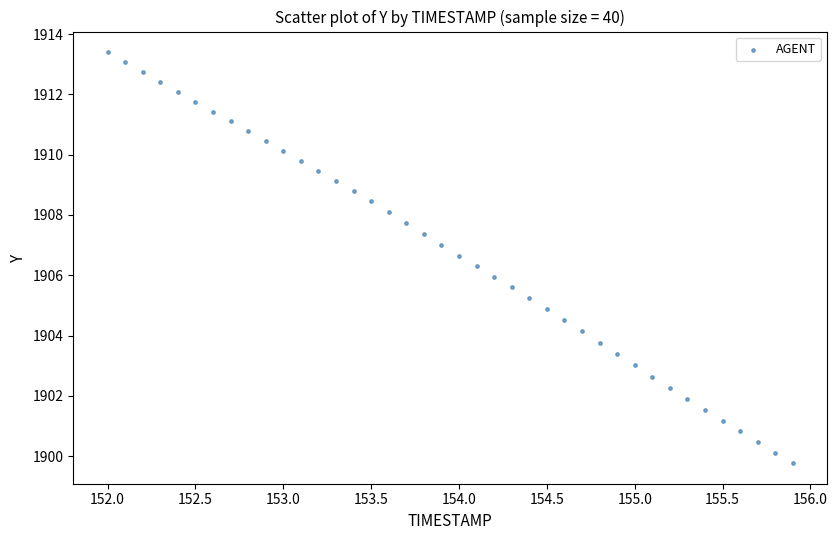

What is the range of Y values (max minus min)?

13.6